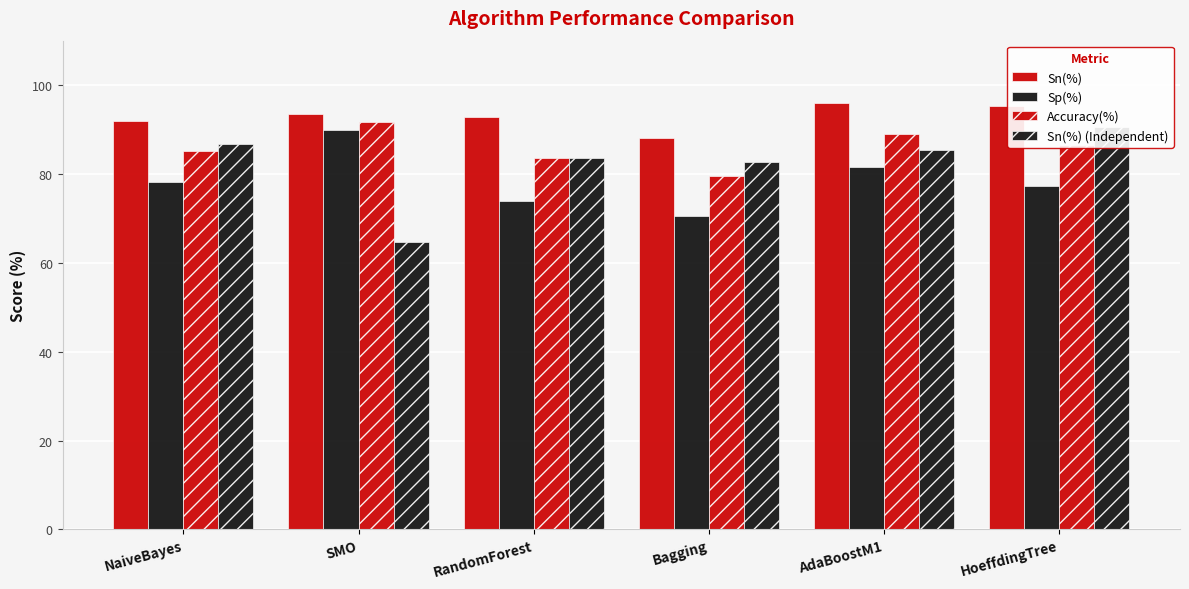

Which series has the widest spread of values?

Sn(%) (Independent)